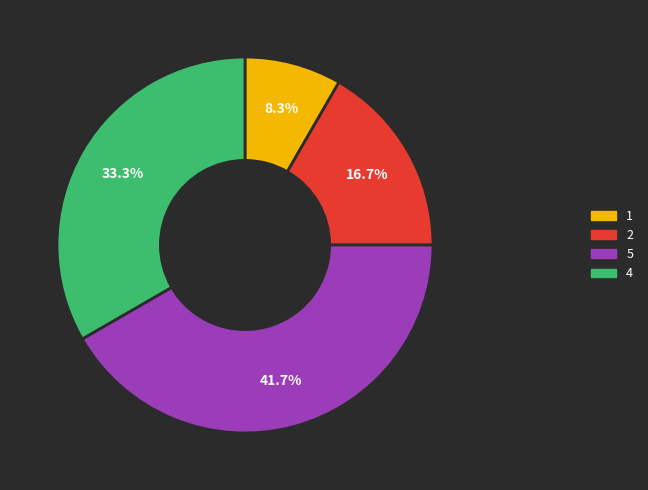

What portion of the pie excludes 1?

91.7%